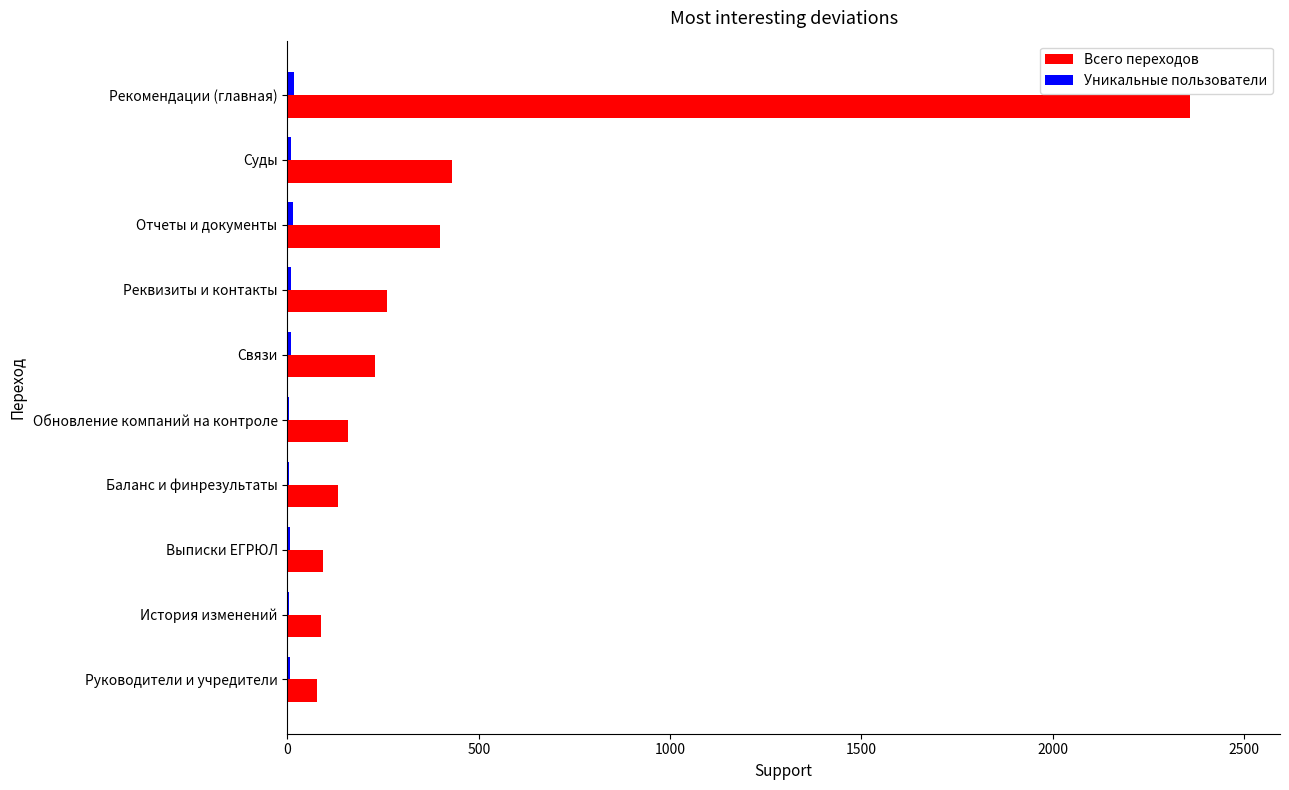

Which series changed the most between Рекомендации (главная) and Обновление компаний на контроле?

Всего переходов